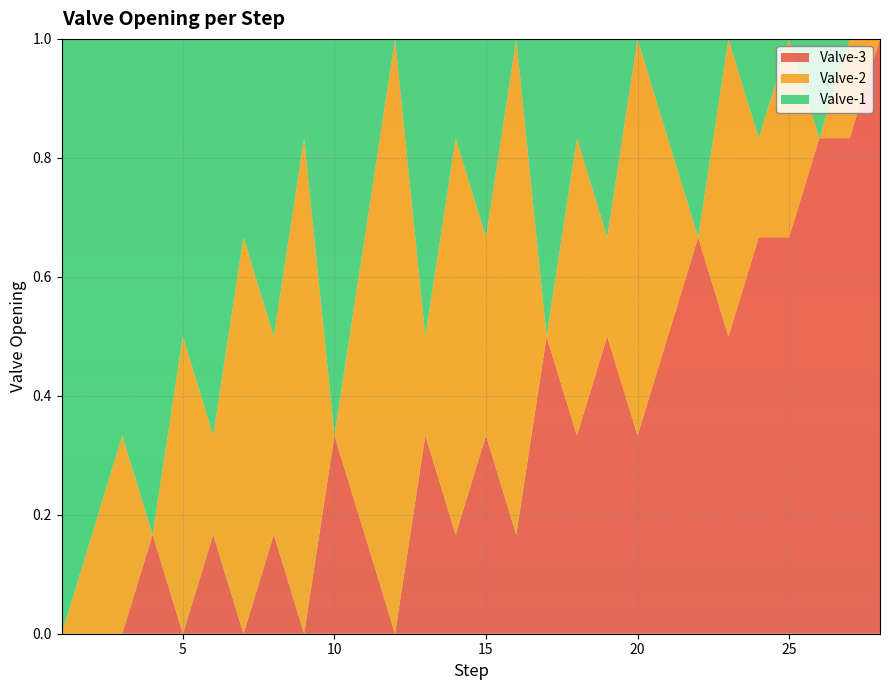

Reading left to right, what are all the values shown in this chart?

Valve-3: 1=0.0	2=0.0	3=0.0	4=0.2	5=0.0	6=0.2	7=0.0	8=0.2	9=0.0	10=0.3	11=0.2	12=0.0	13=0.3	14=0.2	15=0.3	16=0.2	17=0.5	18=0.3	19=0.5	20=0.3	21=0.5	22=0.7	23=0.5	24=0.7	25=0.7	26=0.8	27=0.8	28=1.0
Valve-2: 1=0.0	2=0.2	3=0.3	4=0.0	5=0.5	6=0.2	7=0.7	8=0.3	9=0.8	10=0.0	11=0.5	12=1.0	13=0.2	14=0.7	15=0.3	16=0.8	17=0.0	18=0.5	19=0.2	20=0.7	21=0.3	22=0.0	23=0.5	24=0.2	25=0.3	26=0.0	27=0.2	28=0.0
Valve-1: 1=1.0	2=0.8	3=0.7	4=0.8	5=0.5	6=0.7	7=0.3	8=0.5	9=0.2	10=0.7	11=0.3	12=0.0	13=0.5	14=0.2	15=0.3	16=0.0	17=0.5	18=0.2	19=0.3	20=0.0	21=0.2	22=0.3	23=0.0	24=0.2	25=0.0	26=0.2	27=0.0	28=0.0